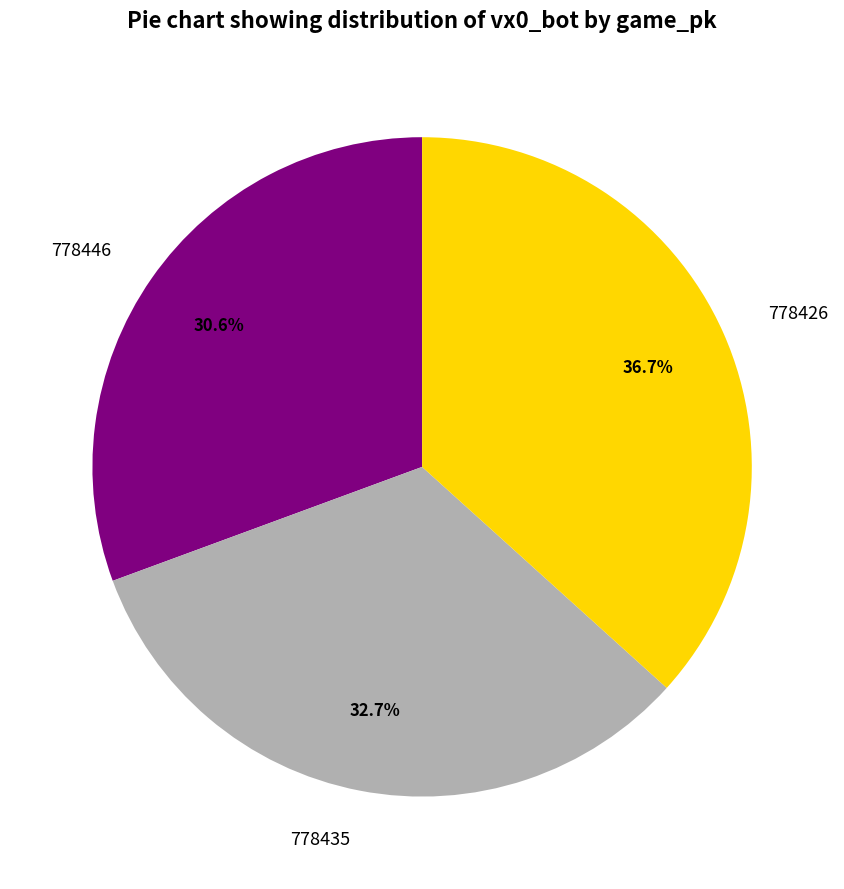

Rank the categories by value from lowest to highest.

778446, 778435, 778426